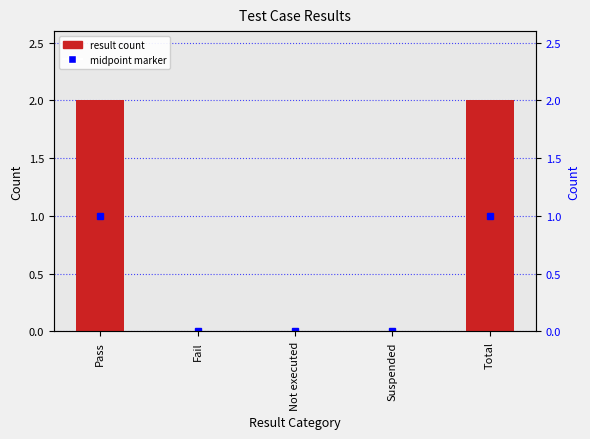

Count the number of values greater than 0.

2